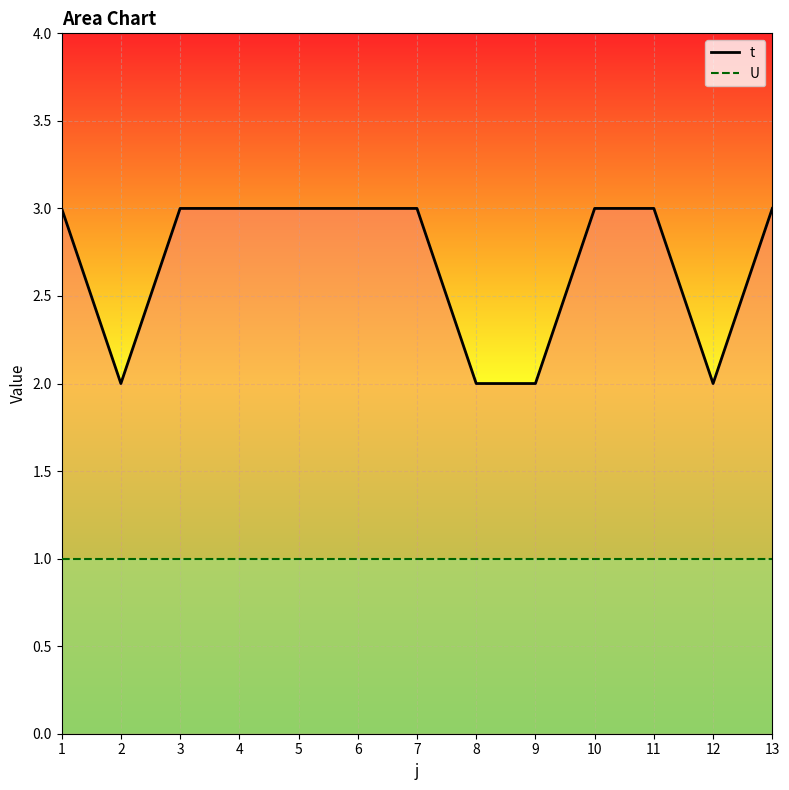

True or false: U and t cross at least once.

False